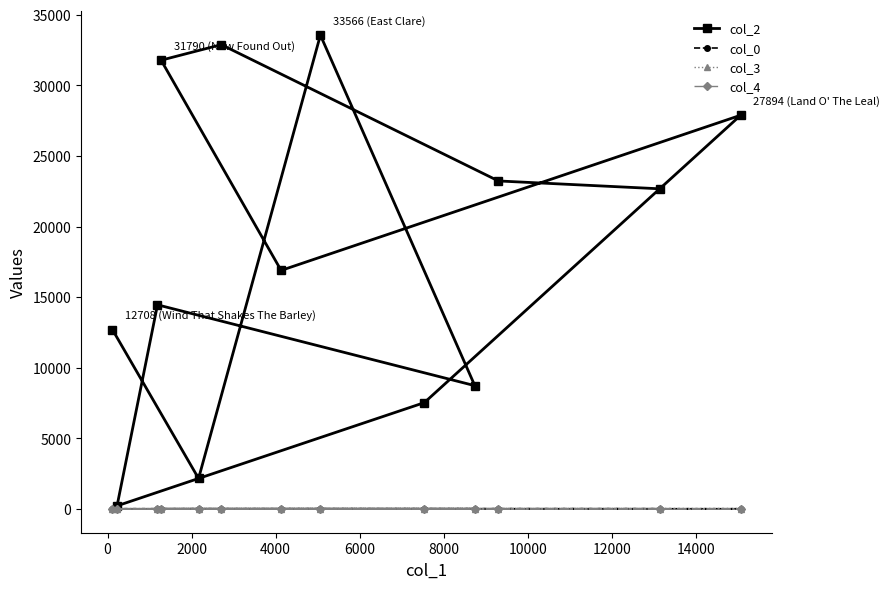

What is the minimum value for col_2?

226